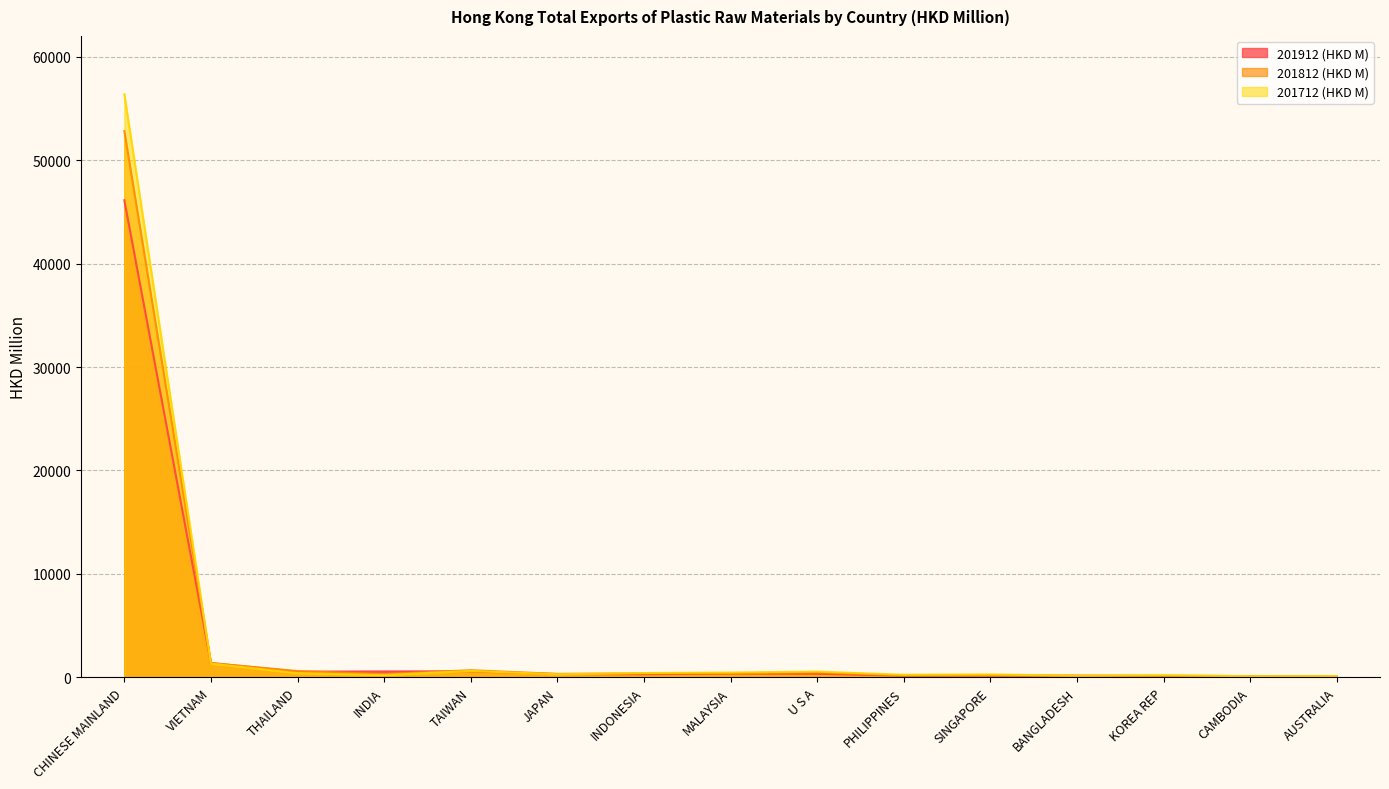

What are all the series names shown in the legend?

201912 (HKD M), 201812 (HKD M), 201712 (HKD M)